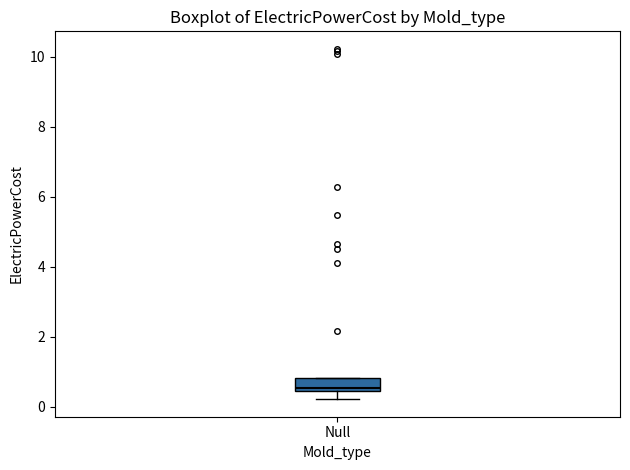

Read this box plot against the y-axis: the position of the median line, the range covered by the box, and the ends of both whiskers. The values are not printed on the chart, so give them approximately, as read against the axis.

median 0.6, box 0.4 to 0.8, whiskers 0.2 to 0.8